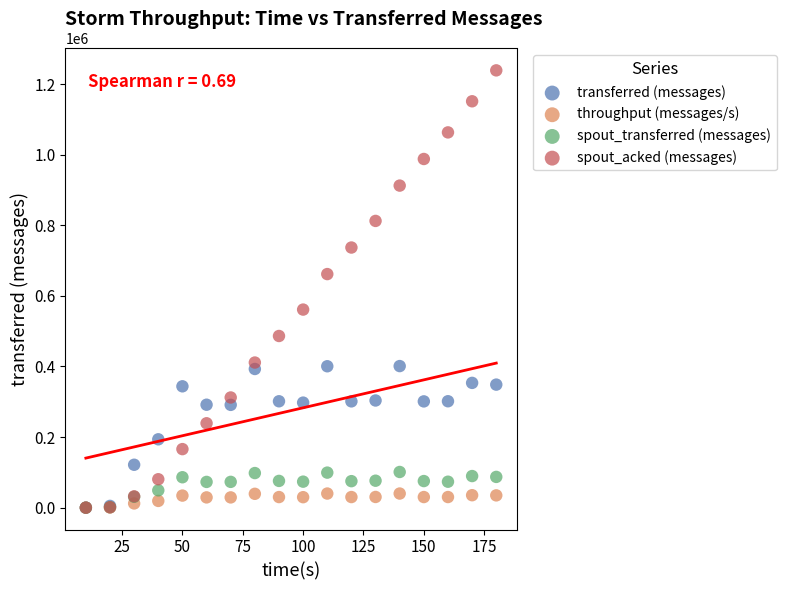

Across all series, what Y value is closest to 619440?

661740